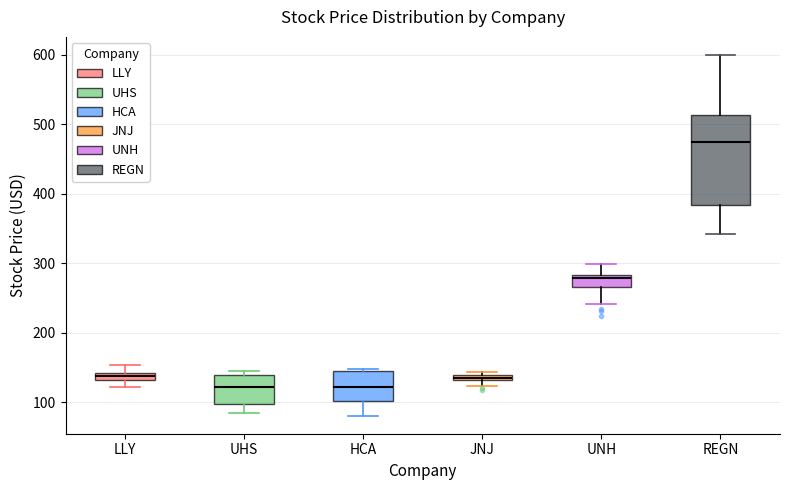

Which box has the highest median line?

REGN